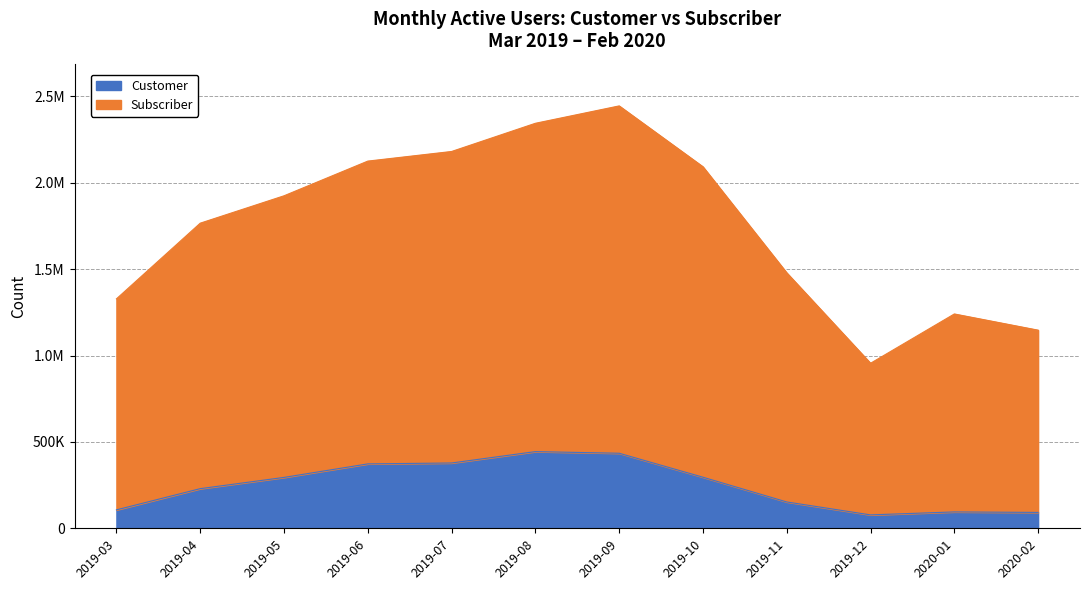

Rank the series by their maximum value, from highest to lowest.

Subscriber, Customer